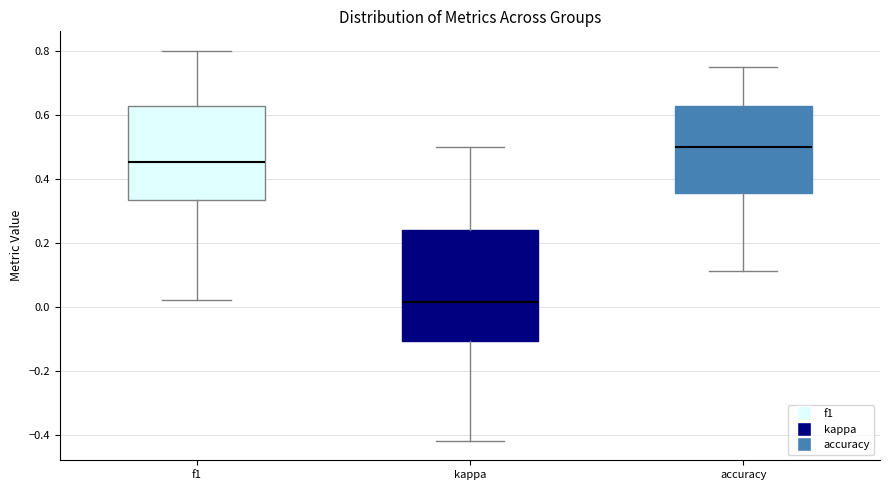

Which box is the tallest, from its lower edge to its upper edge?

kappa